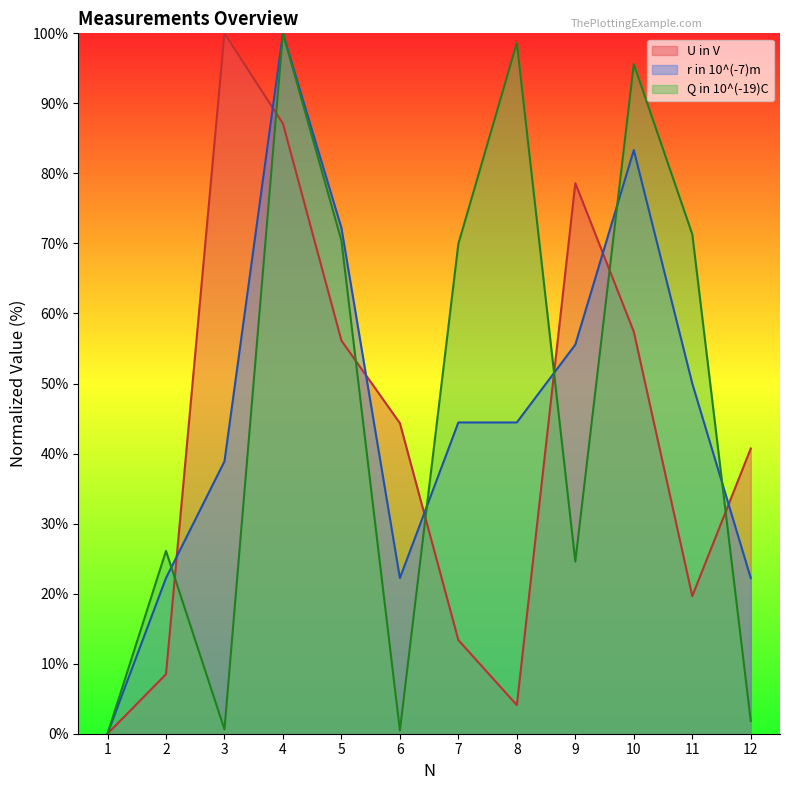

What are all the series names shown in the legend?

U in V, r in 10^(-7)m, Q in 10^(-19)C